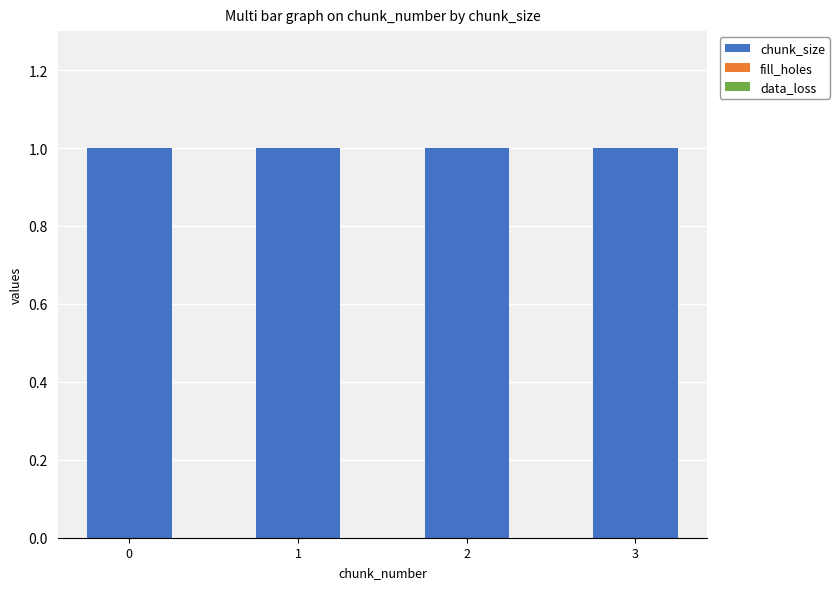

What is the spread (max minus min) of values at 0?

1